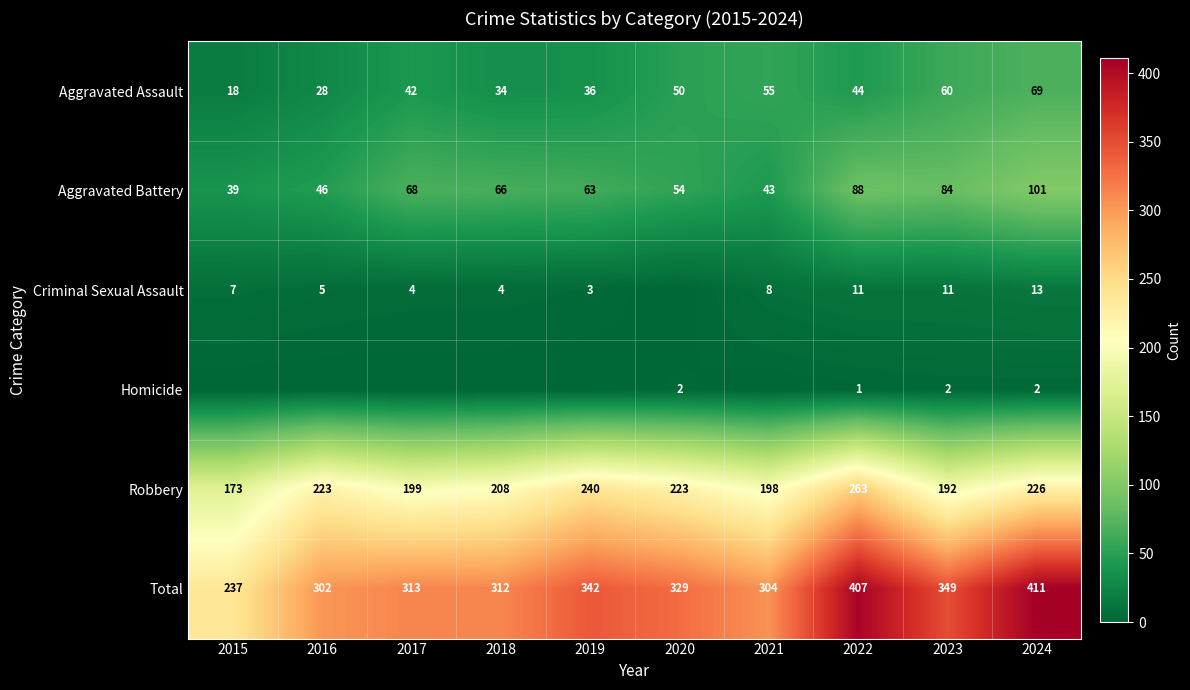

What is the total value across all series at 2018?

624